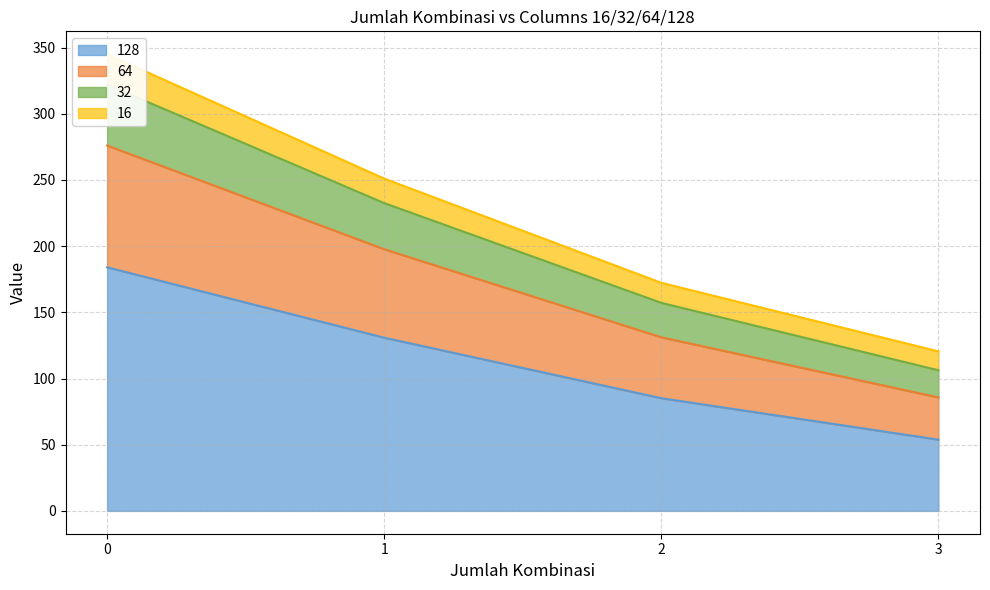

At which label does 128 reach its minimum?

3